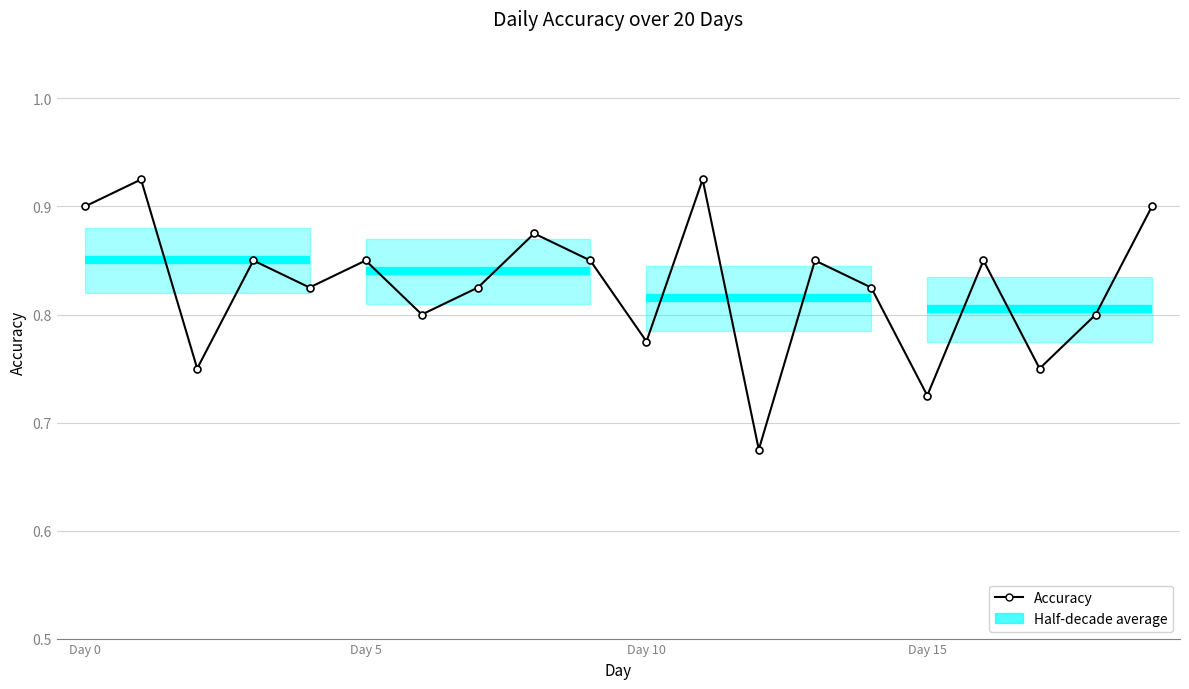

How many interior local valleys (lower than both neighbors) does the data have?

7